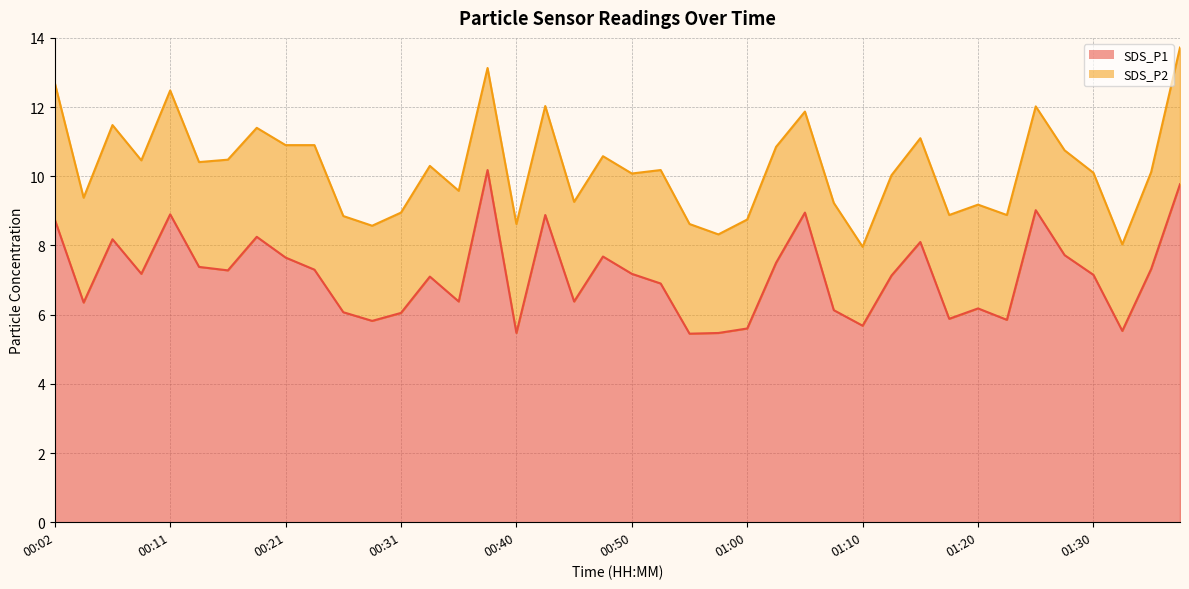

What is the minimum value shown in the chart?

5.5